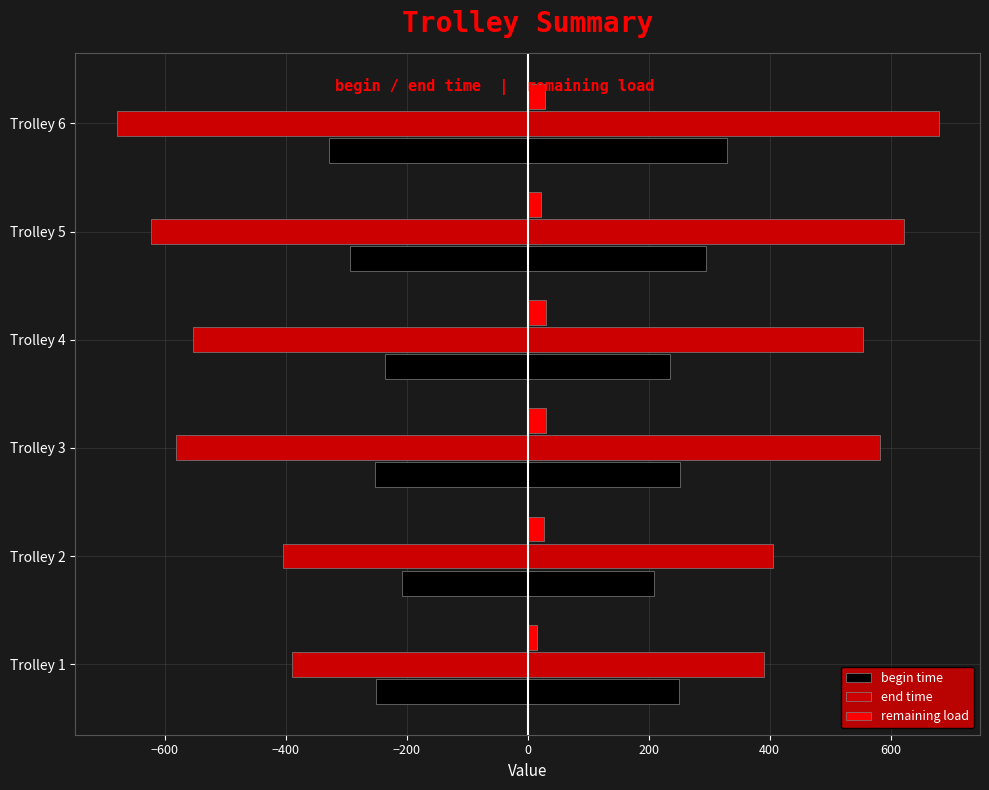

How many groups of bars are there?

6